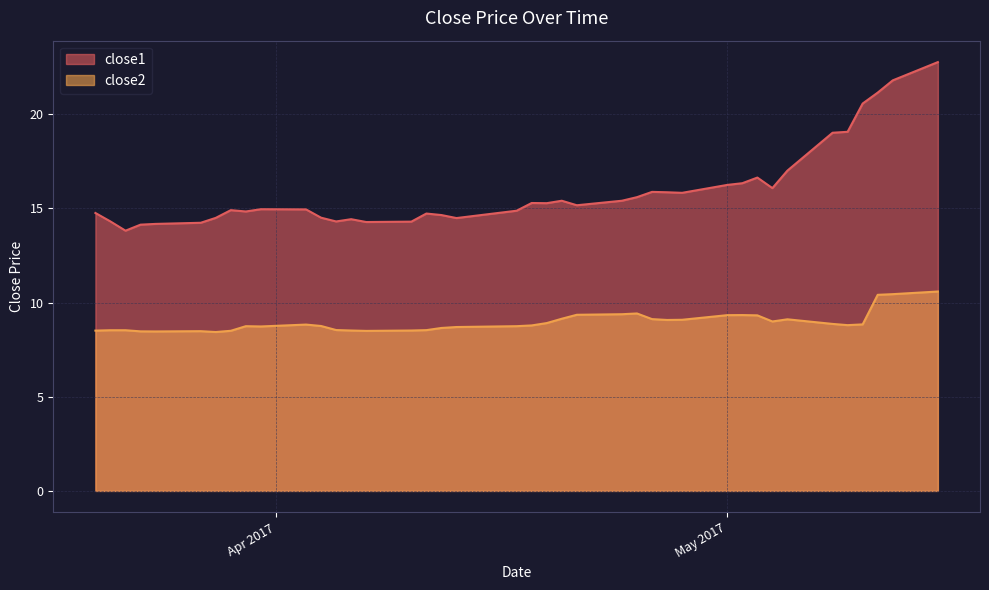

At which category is the sum across all series the highest?

2017-05-15